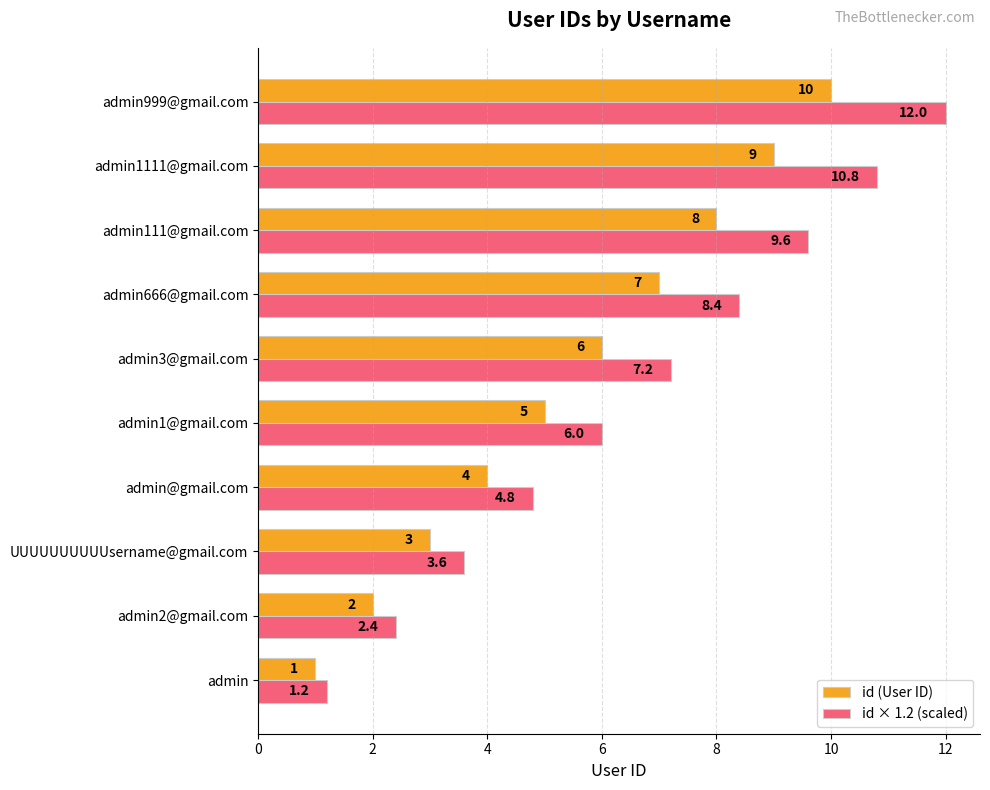

Which series changed the most between admin1@gmail.com and admin1111@gmail.com?

id × 1.2 (scaled)